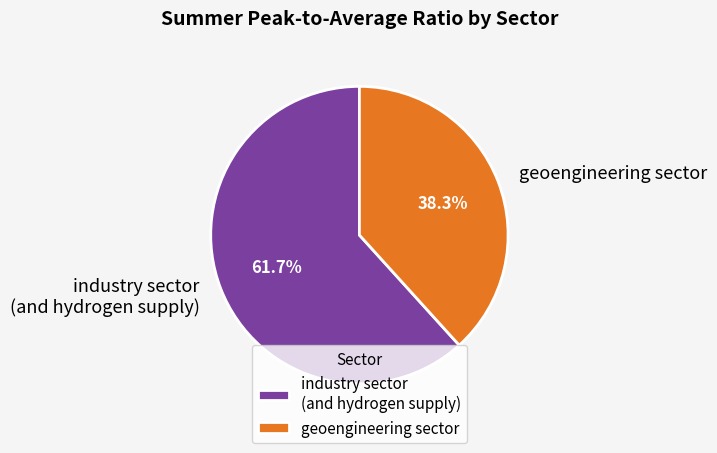

What percentage is the industry sector (and hydrogen supply) slice, to the nearest percent?

62%